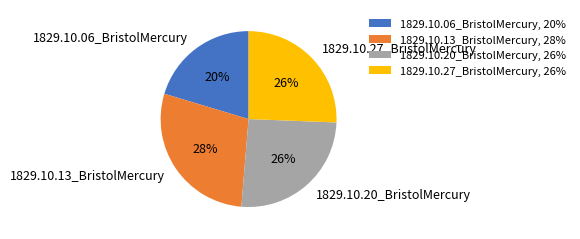

True or false: 1829.10.13_BristolMercury accounts for 28% of the total.

True